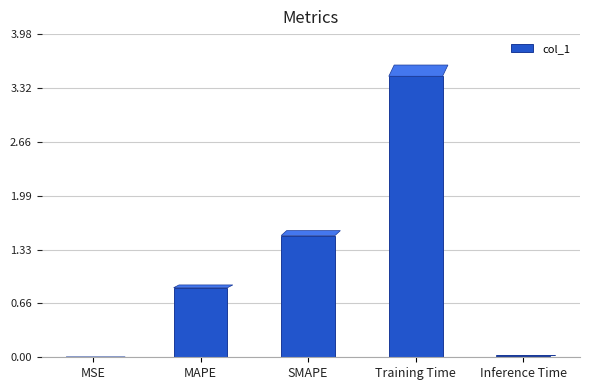

At which label is the value closest to 1?

MAPE